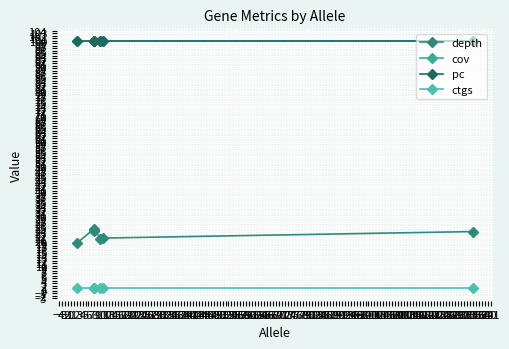

What are all the series names shown in the legend?

depth, cov, pc, ctgs